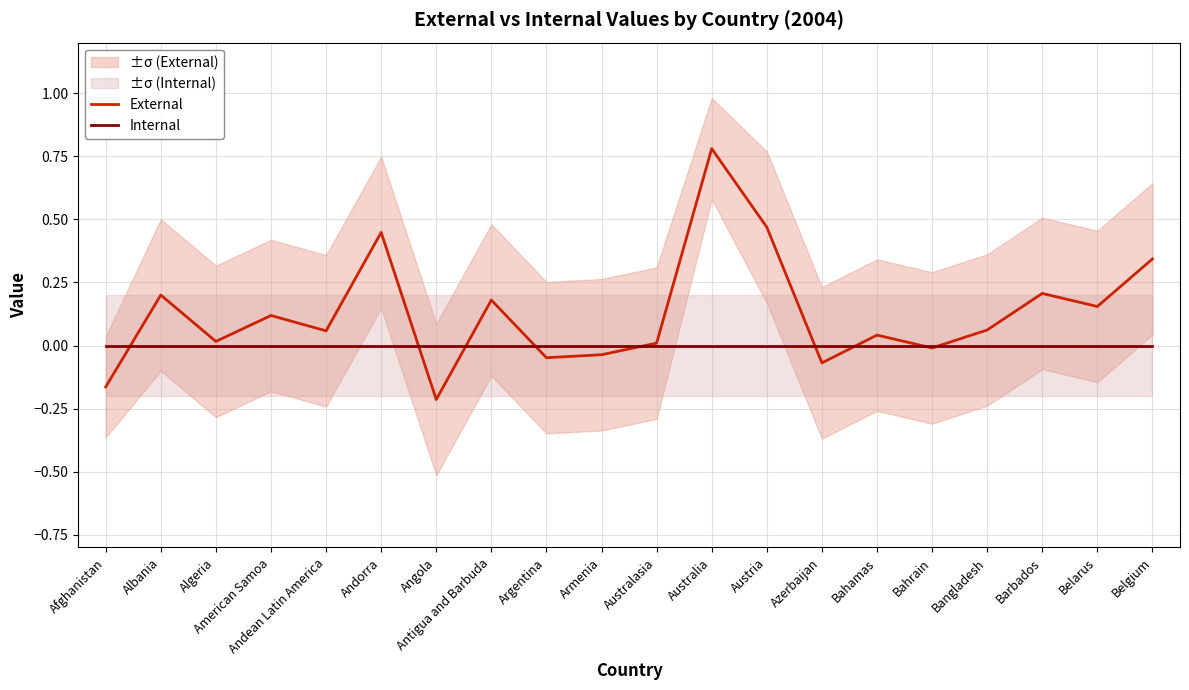

What are all the series names shown in the legend?

External, Internal